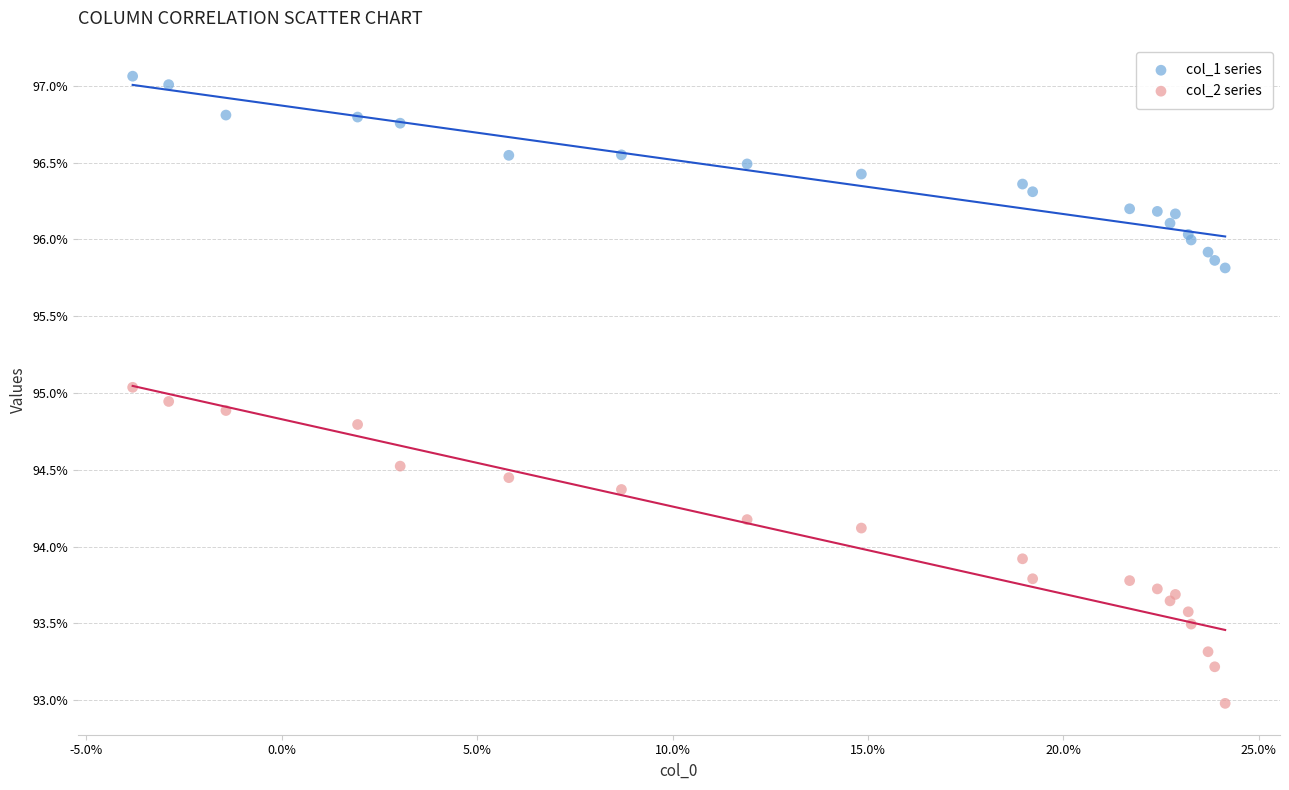

Which series contains the highest Y value?

col_1 series